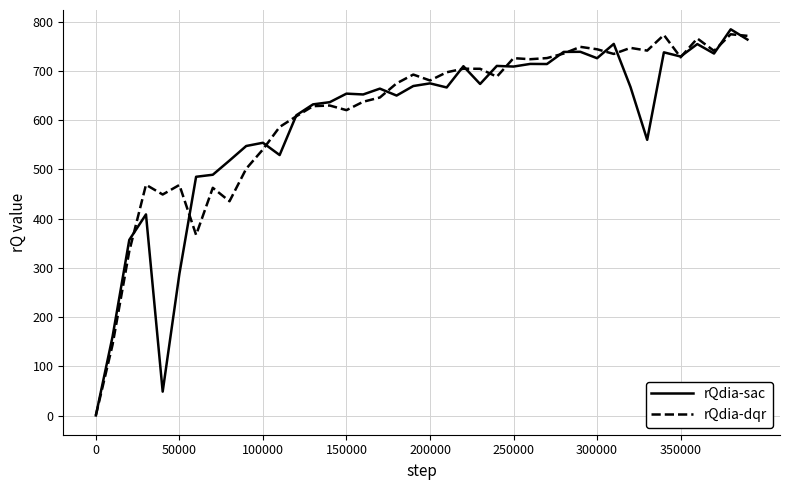

What is the maximum value shown in the chart?

784.2